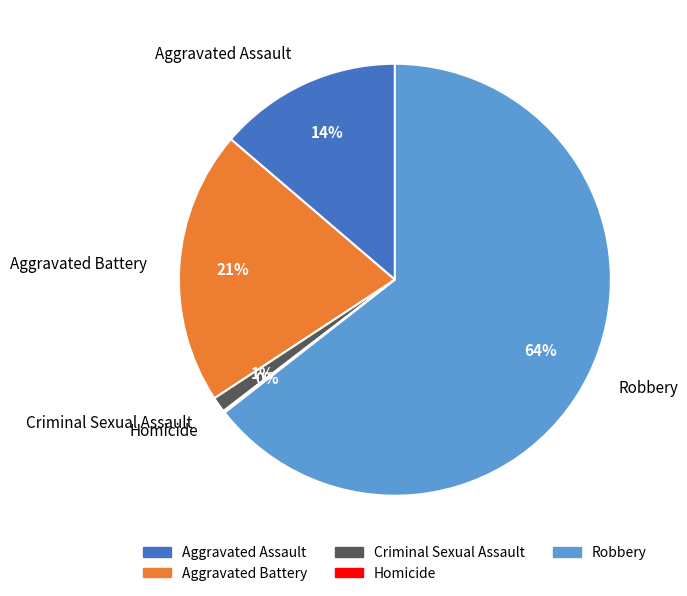

The Criminal Sexual Assault slice represents 14% of the pie. True or false?

False